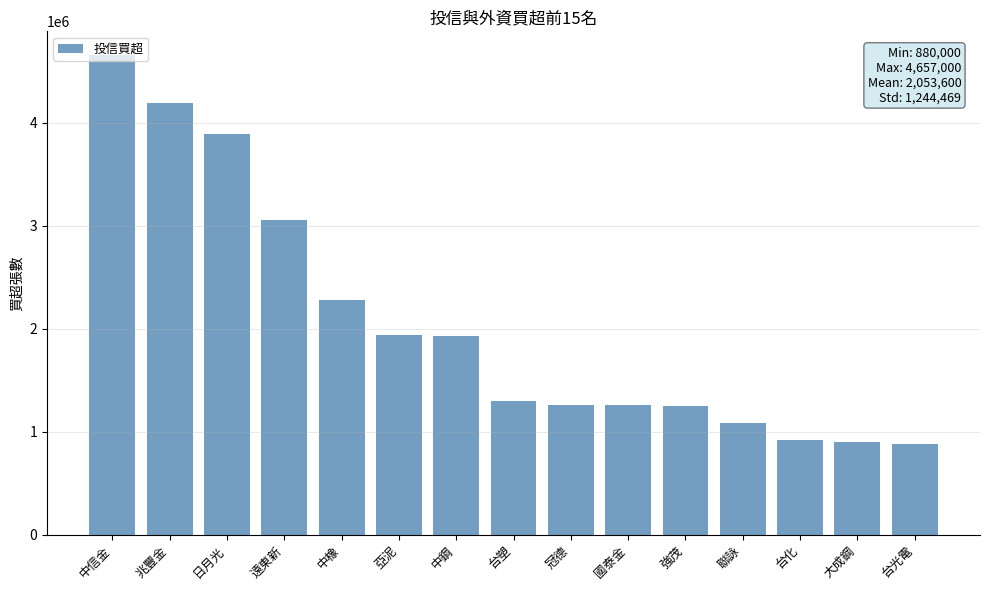

What is the label of the 6th bar from the right?

國泰金